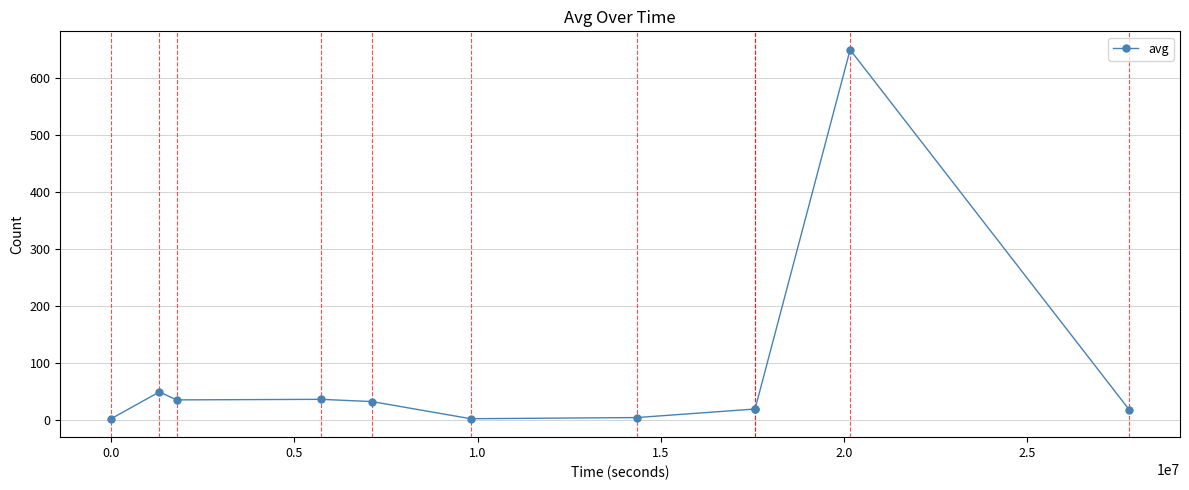

What is the sum of all values?

876